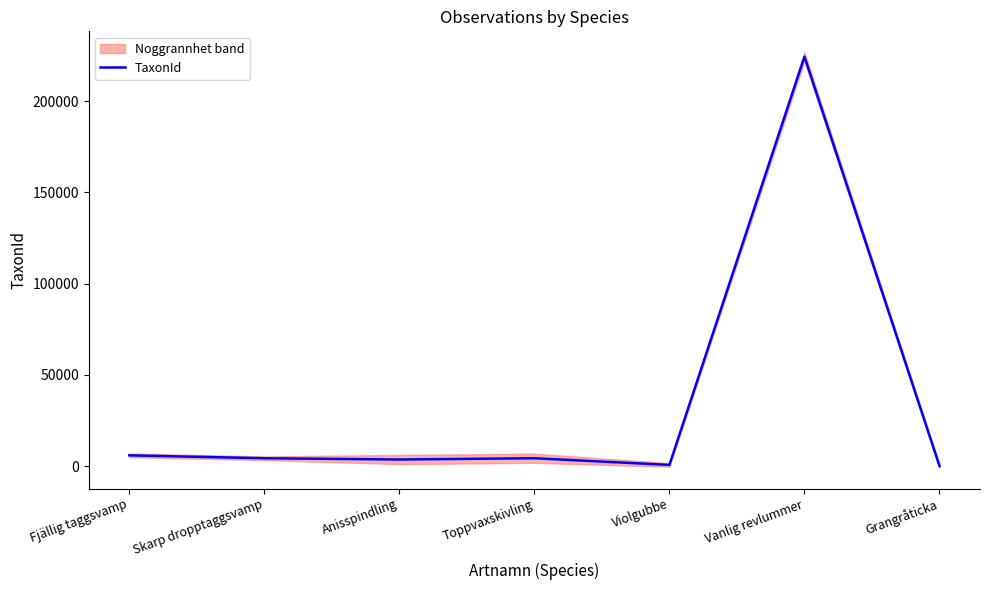

How many data points does each series have?

7